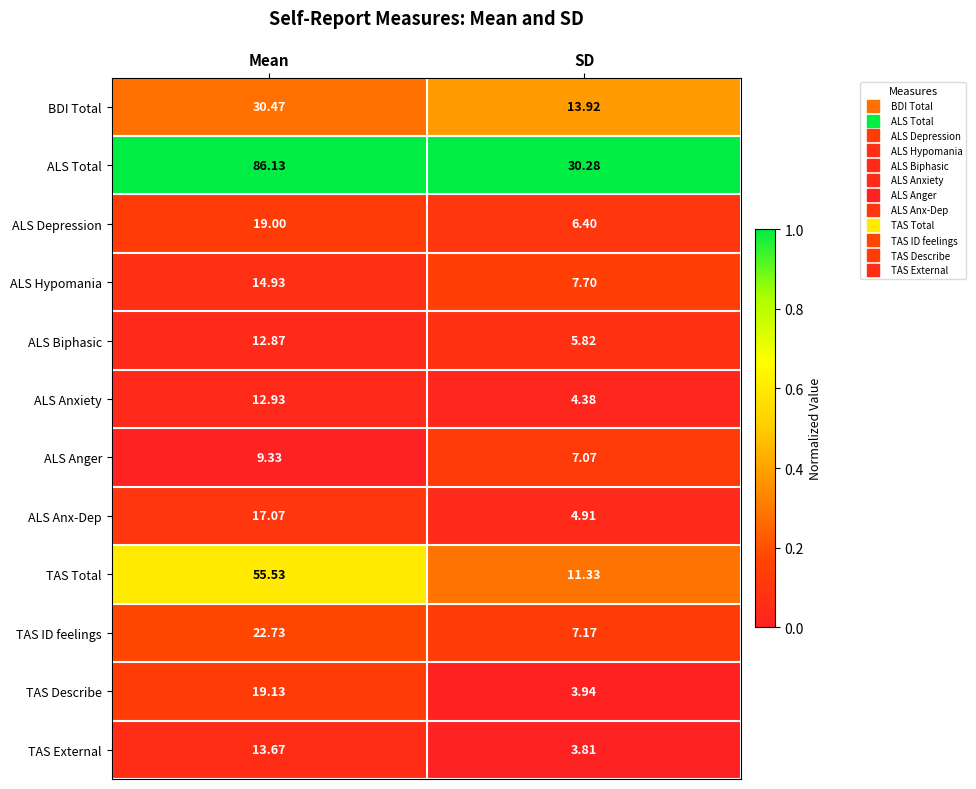

How many data points does each series have?

2